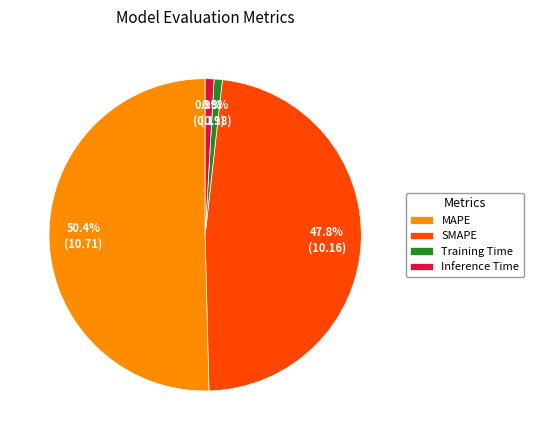

How many segments does this pie chart have?

4